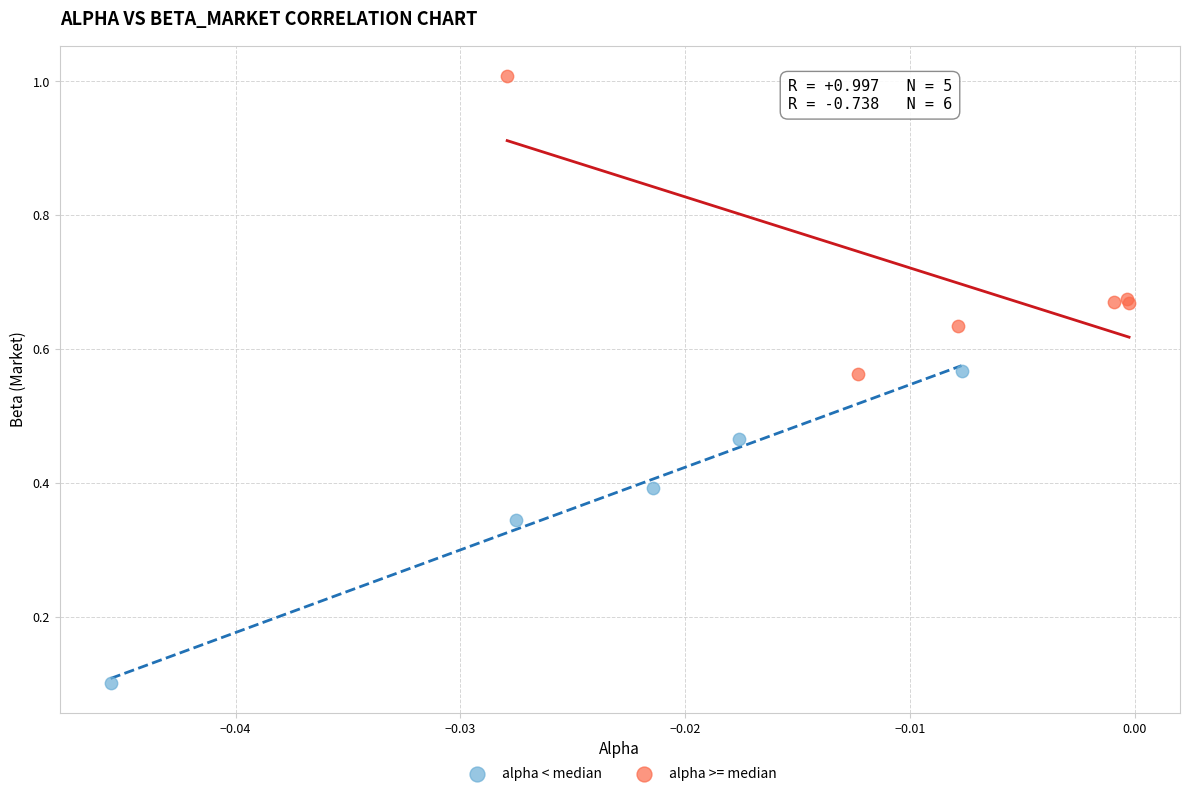

Which series reaches the maximum Y coordinate?

alpha >= median